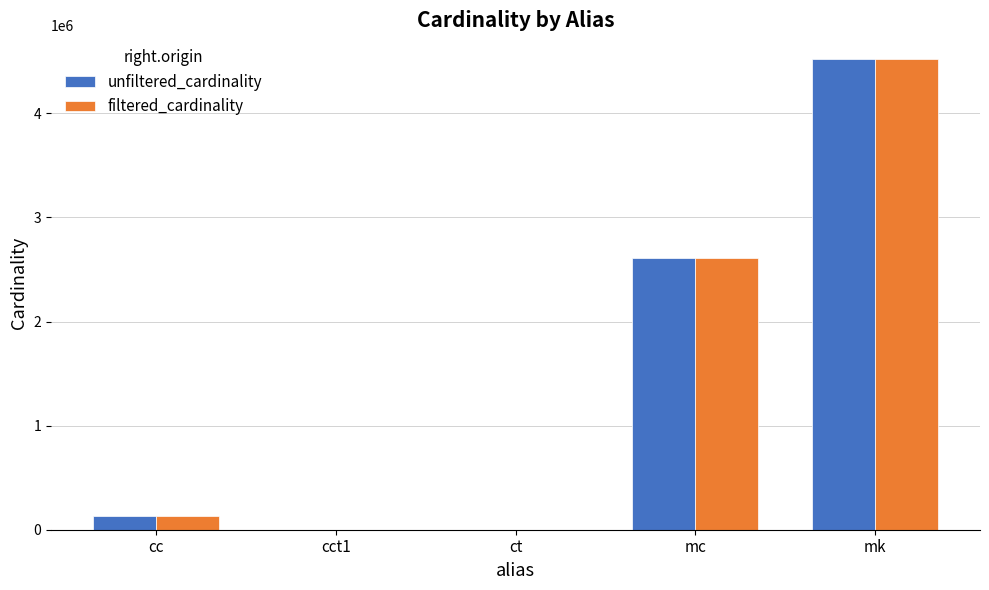

What is the total value across all series at mc?

5218258